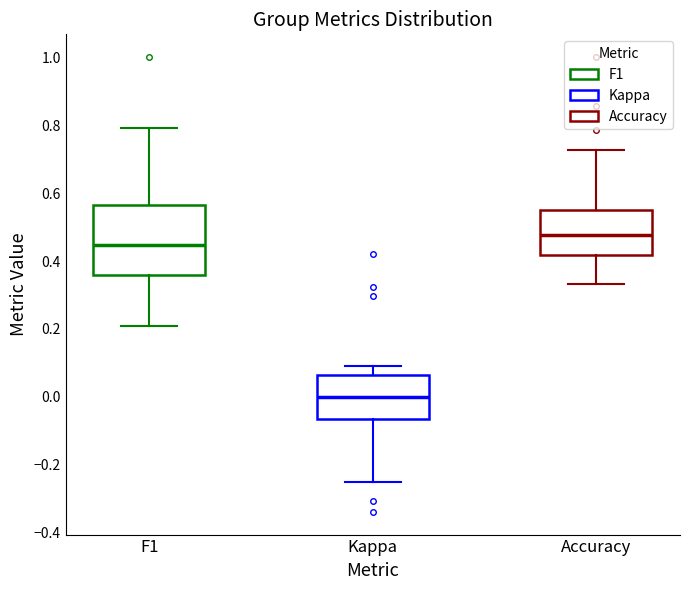

Which box has the lowest median line?

Kappa